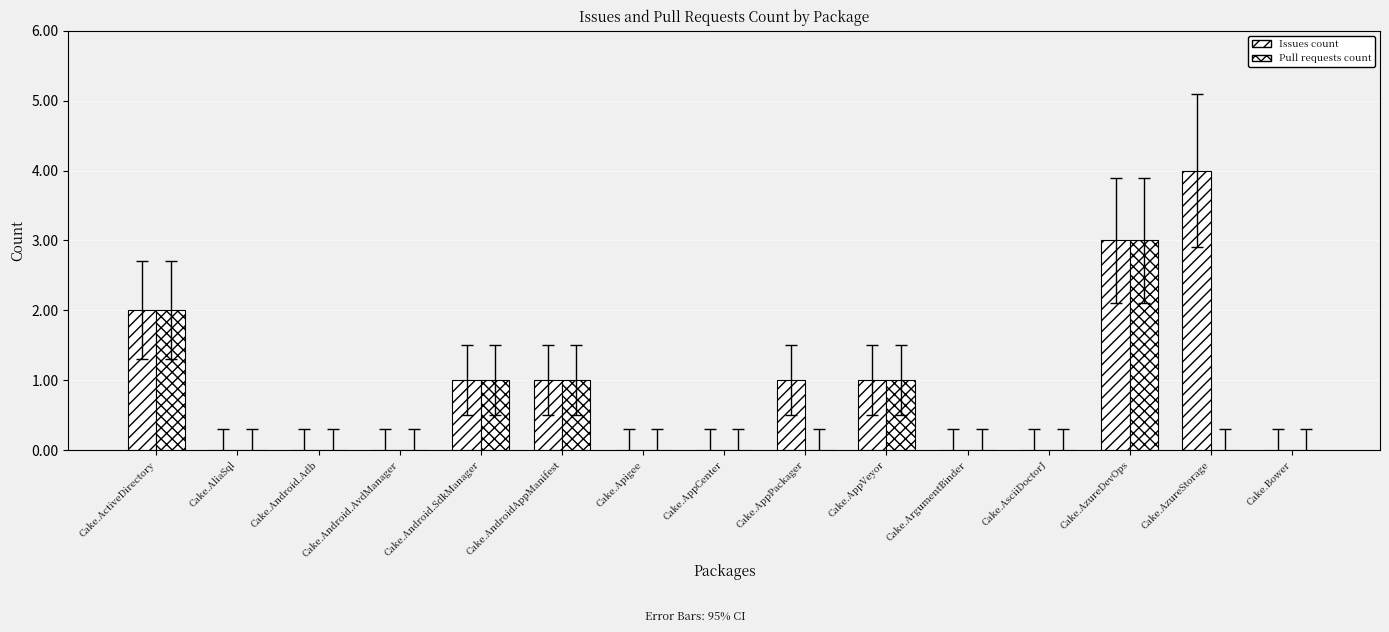

What is the greatest value displayed?

4